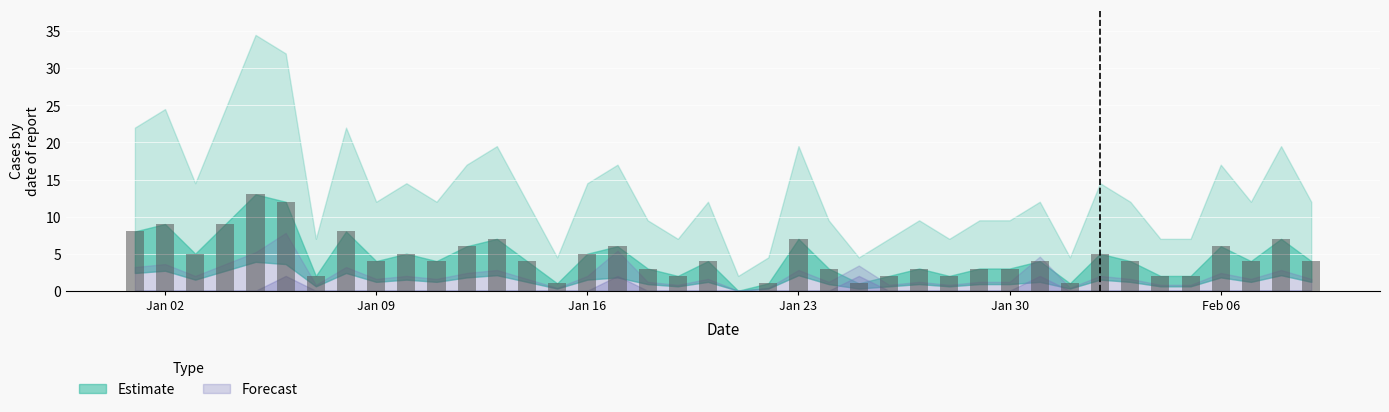

Count the number of categories in the chart.

40